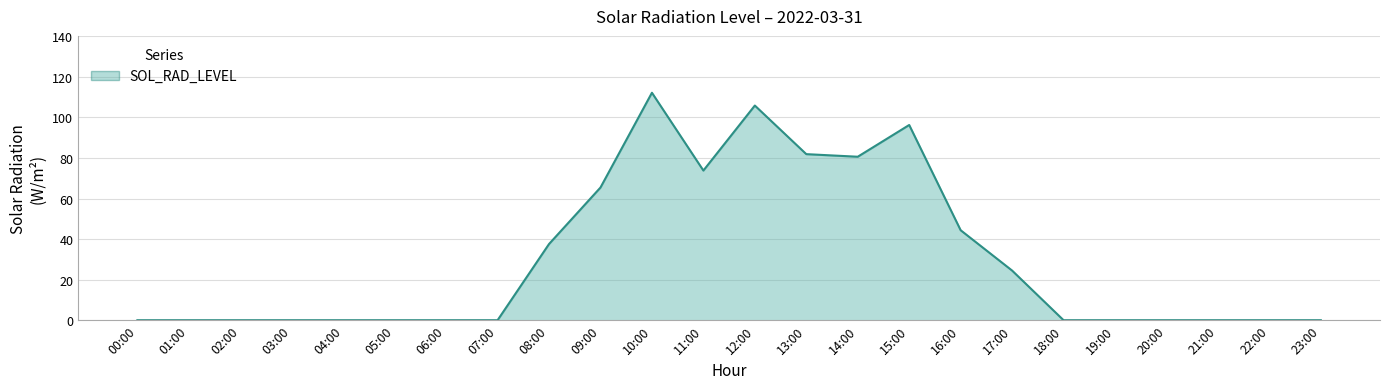

What is the greatest value displayed?

112.2